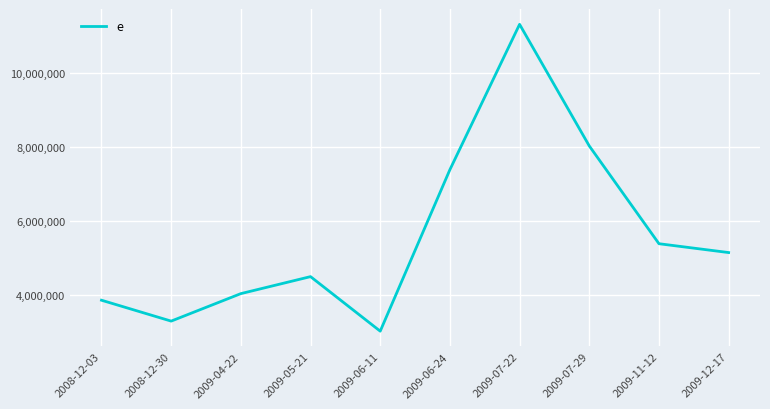

True or false: there are more than 0 points higher than both neighbors.

True